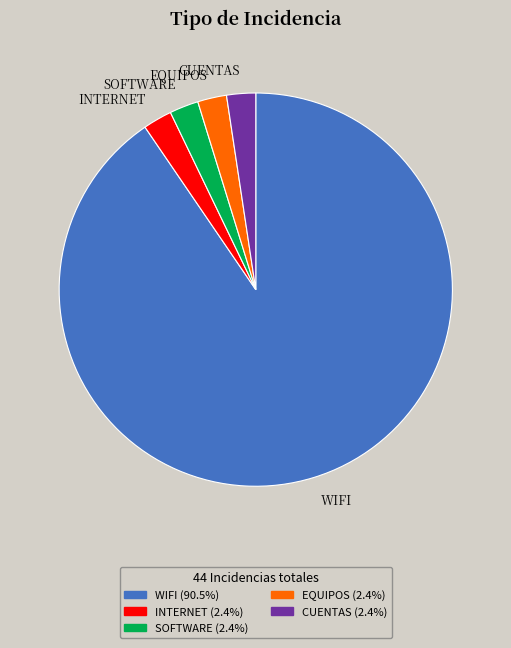

Is the sum of WIFI and SOFTWARE greater than half?

Yes